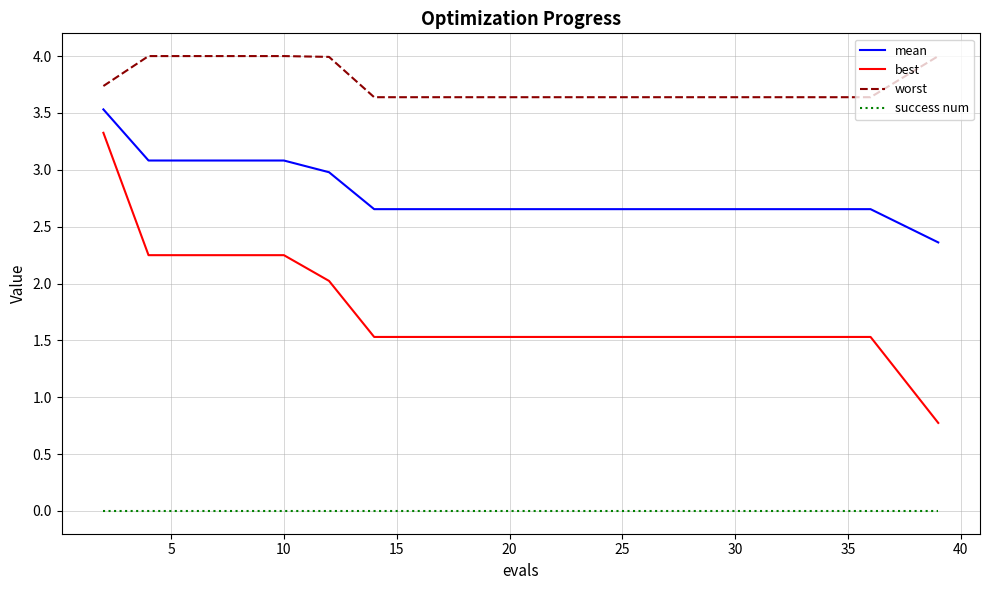

What is the maximum value for worst?

4.0